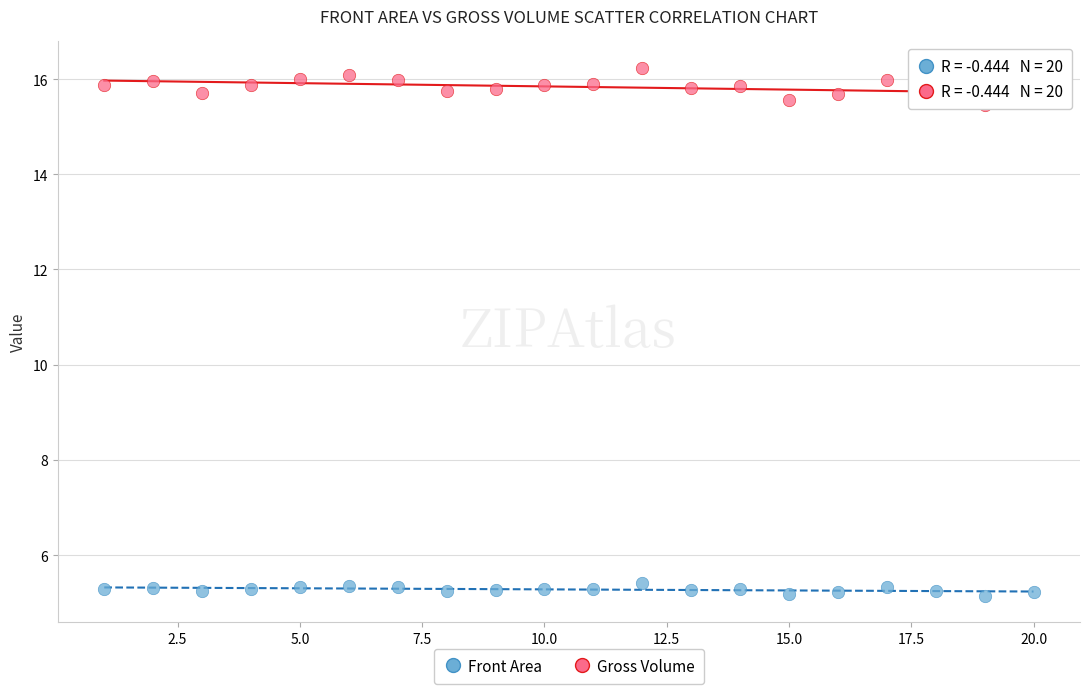

Which series has the largest Y range (max minus min)?

Gross Volume